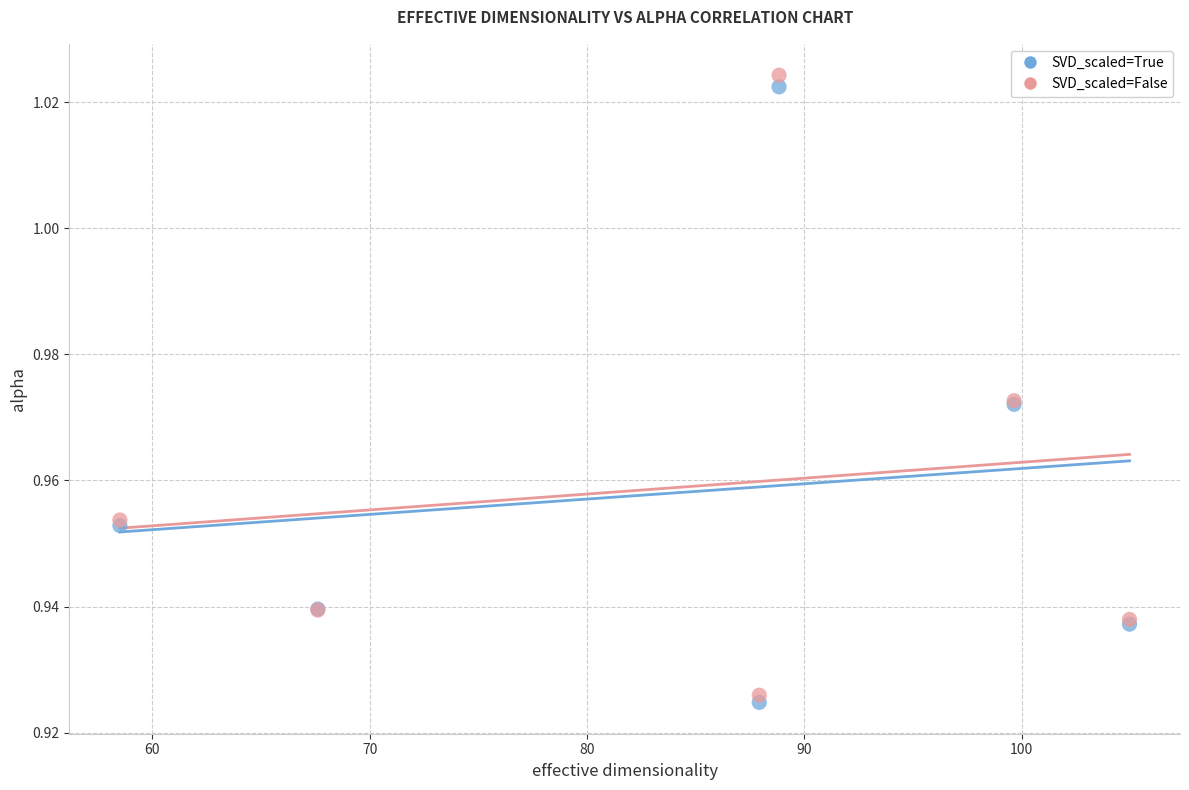

Which series has the widest spread of Y values?

SVD_scaled=False